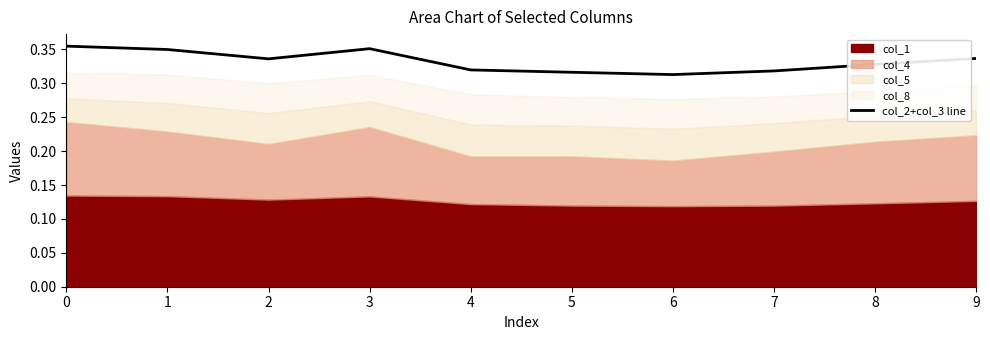

List the labels in order of value, largest first.

0, 3, 1, 9, 2, 8, 4, 7, 5, 6